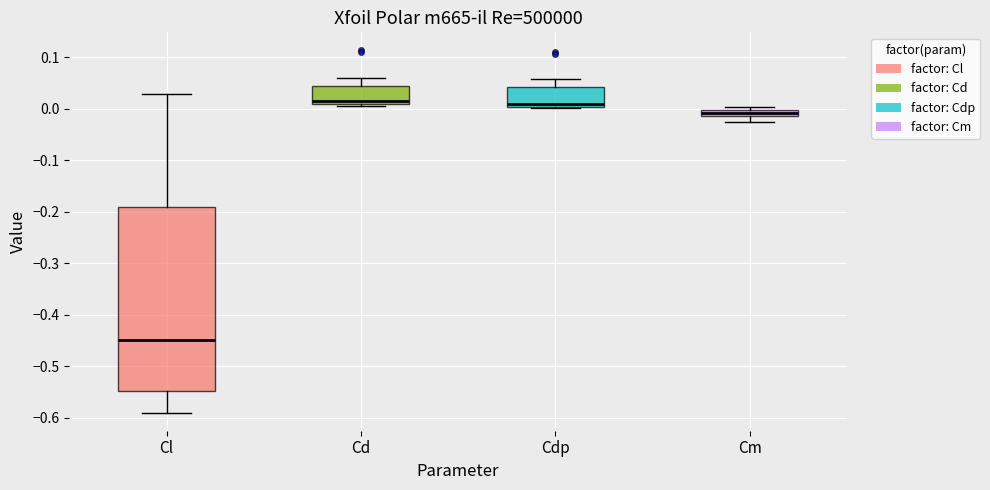

Comparing the boxes themselves (not the whiskers), which one is the tallest?

Cl